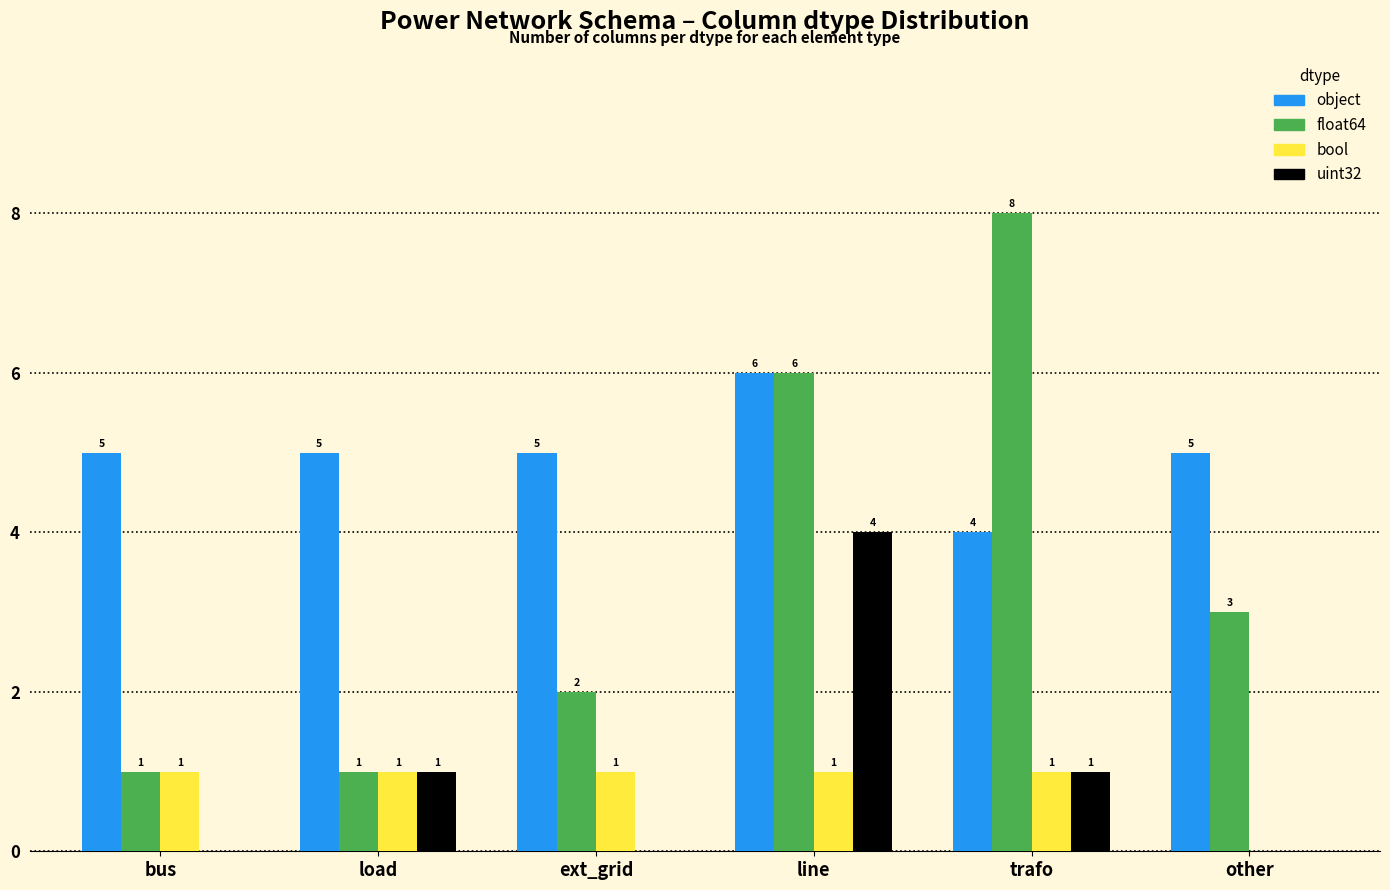

What is the total value across all series at line?

17